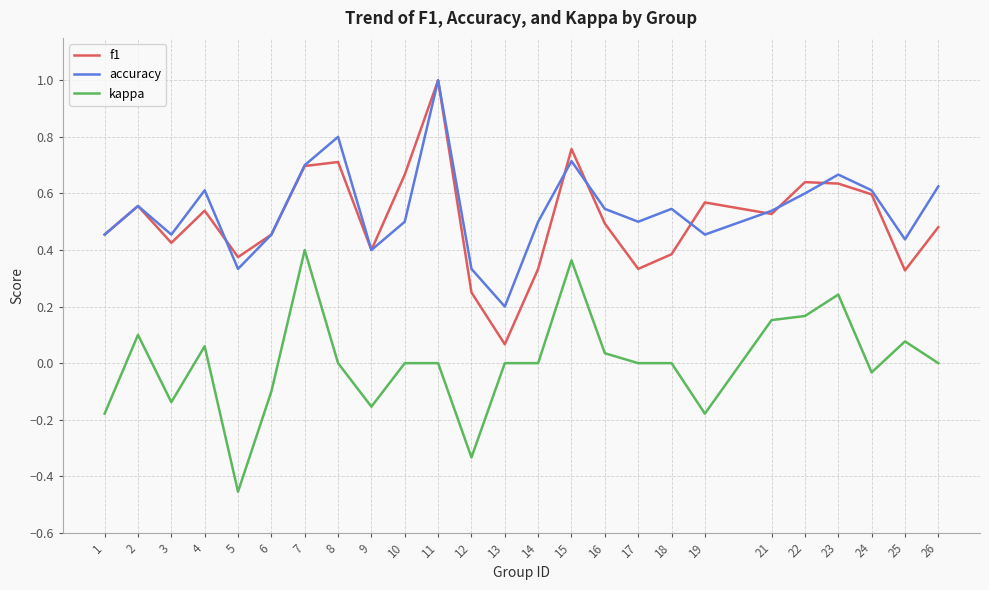

How many accuracy values are between 0 and 1?

25